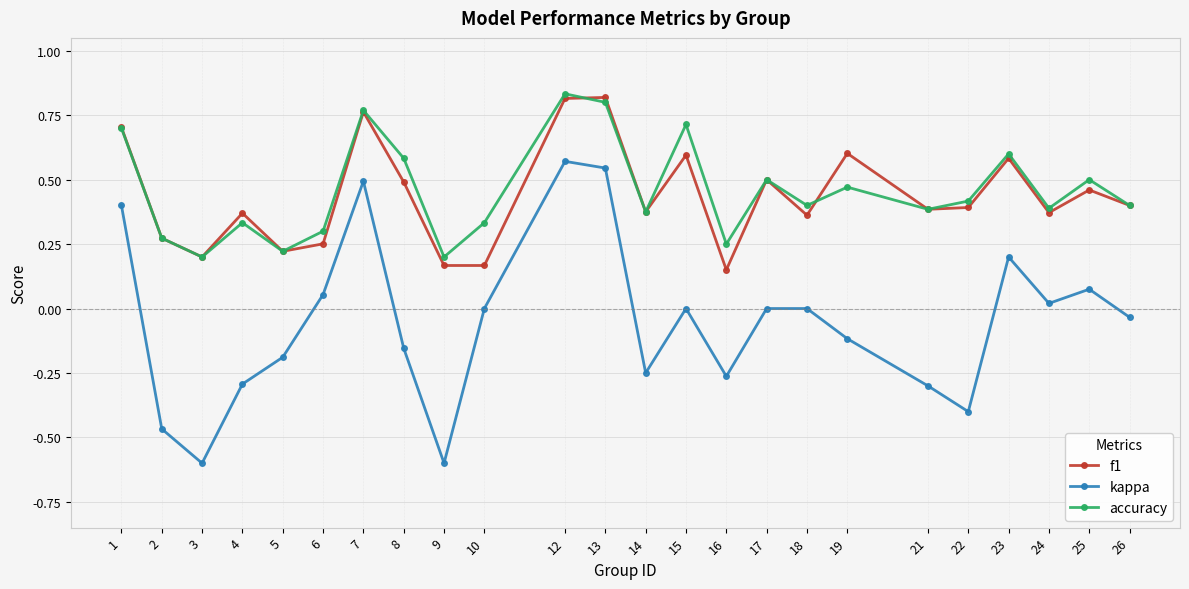

In kappa, how many points are lower than both neighbors (excluding endpoints)?

6